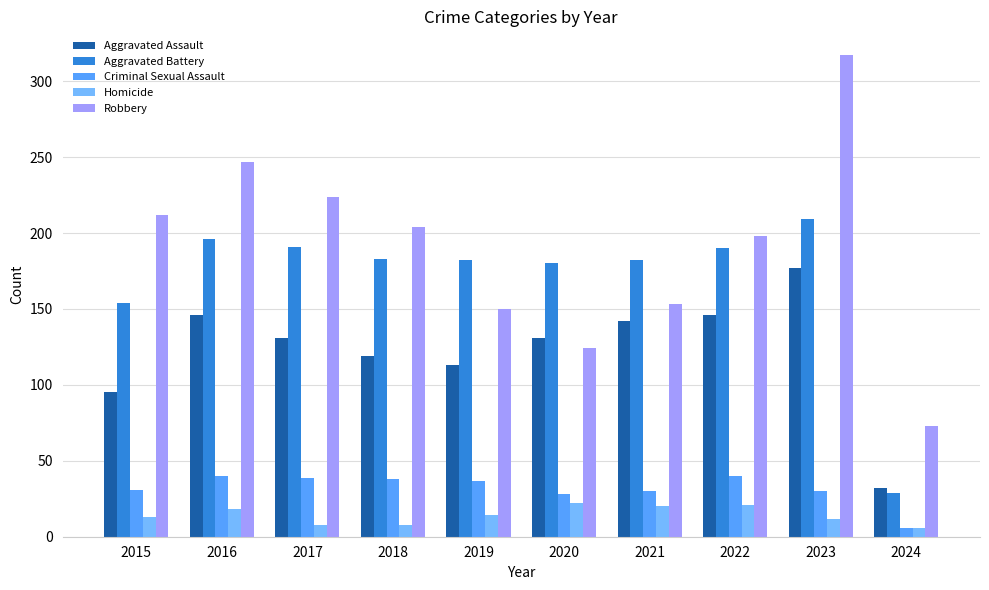

List the series in order of their peak value, lowest first.

Homicide, Criminal Sexual Assault, Aggravated Assault, Aggravated Battery, Robbery